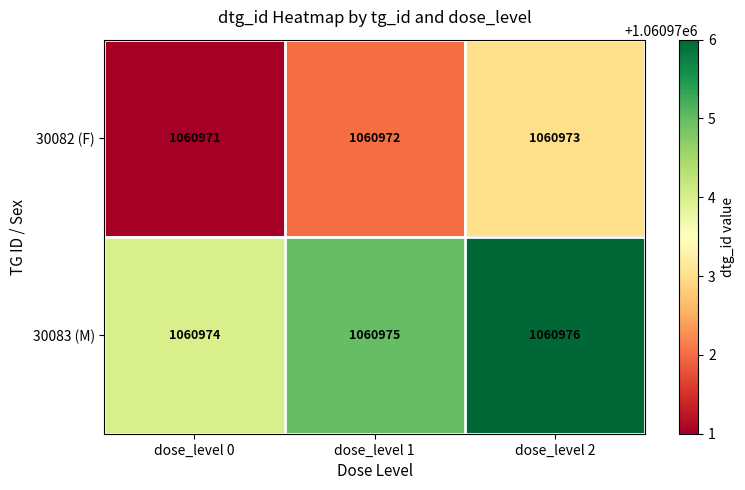

What is the spread (max minus min) of values at dose_level 0?

3